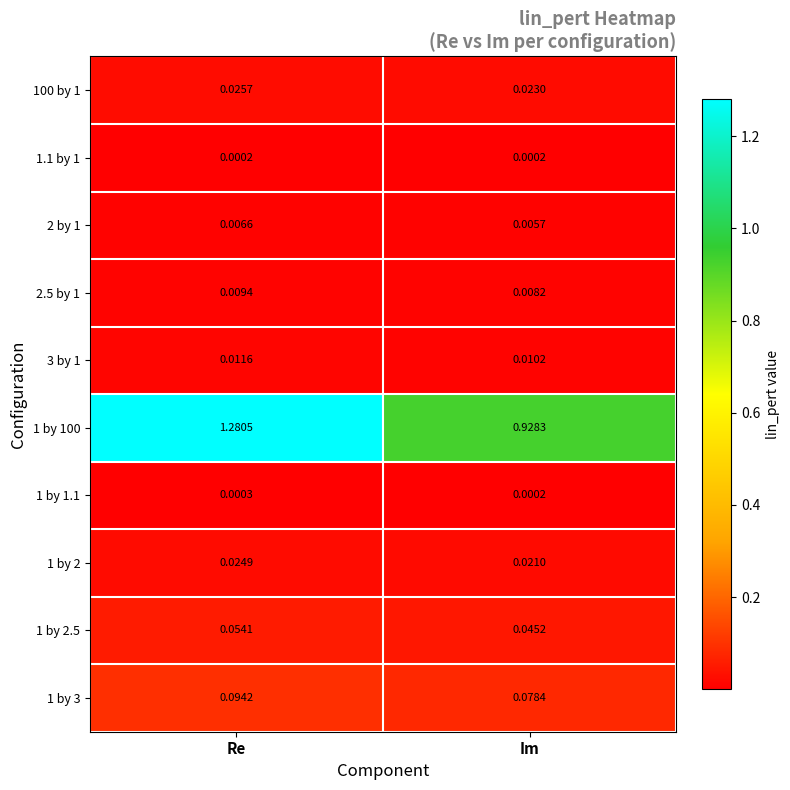

At which label is 1 by 100 closest to 1?

Im